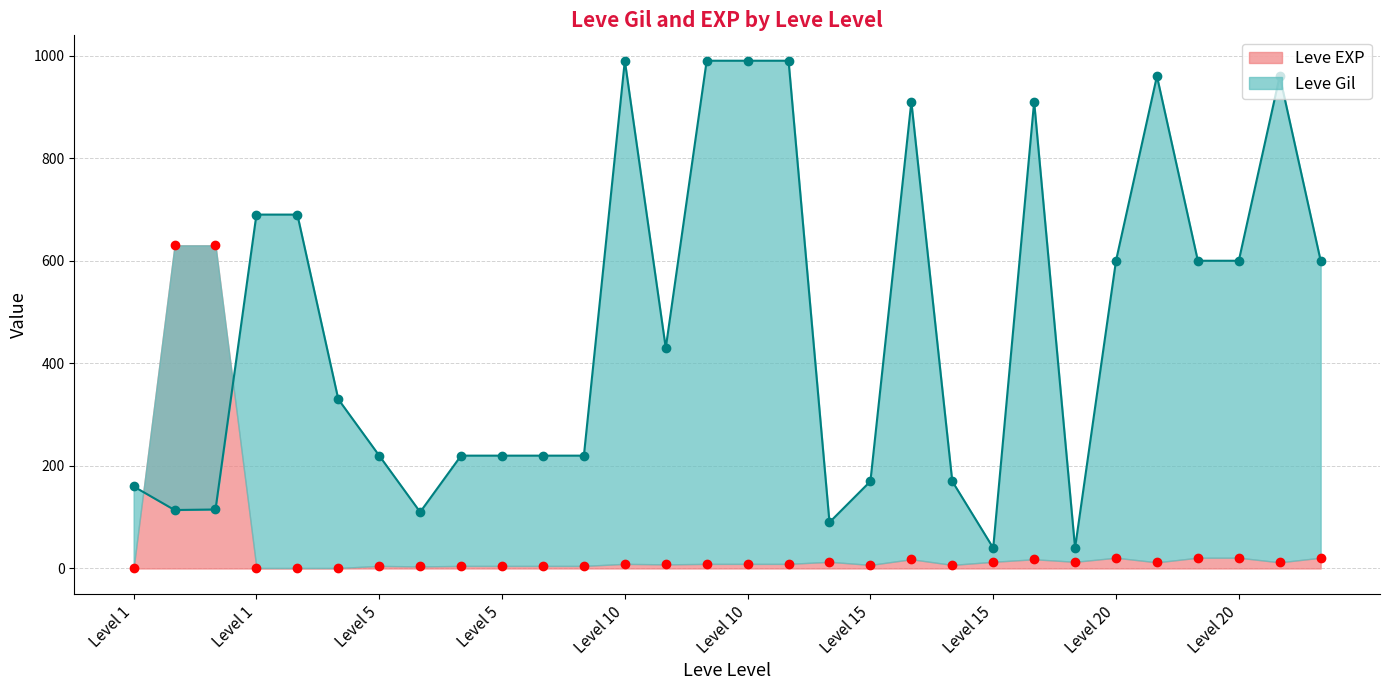

What are all the series names shown in the legend?

Leve Gil, Leve EXP